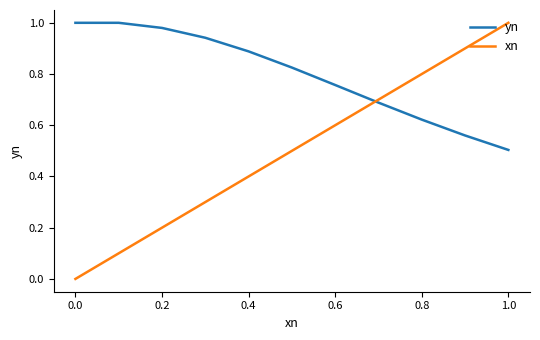

What is the lowest value of the yn series?

0.5